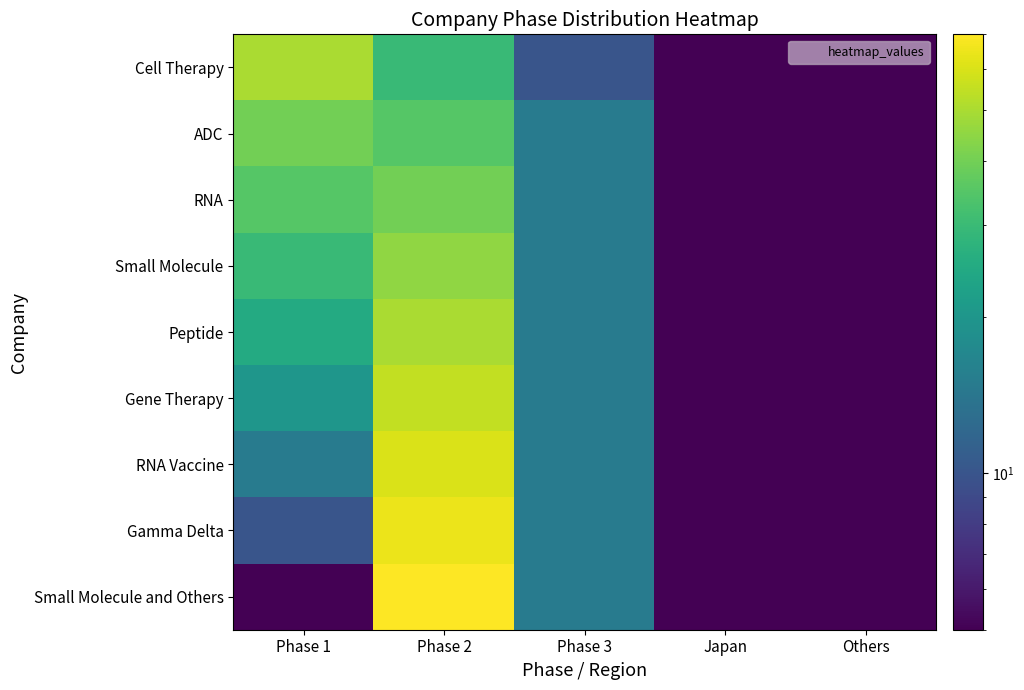

Which series has the widest spread of values?

Small Molecule and Others